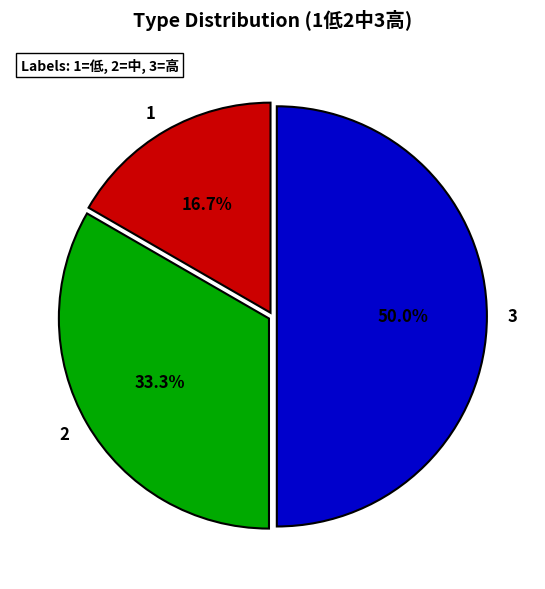

To the nearest percent, what is the combined percentage of 2 and 3?

83%